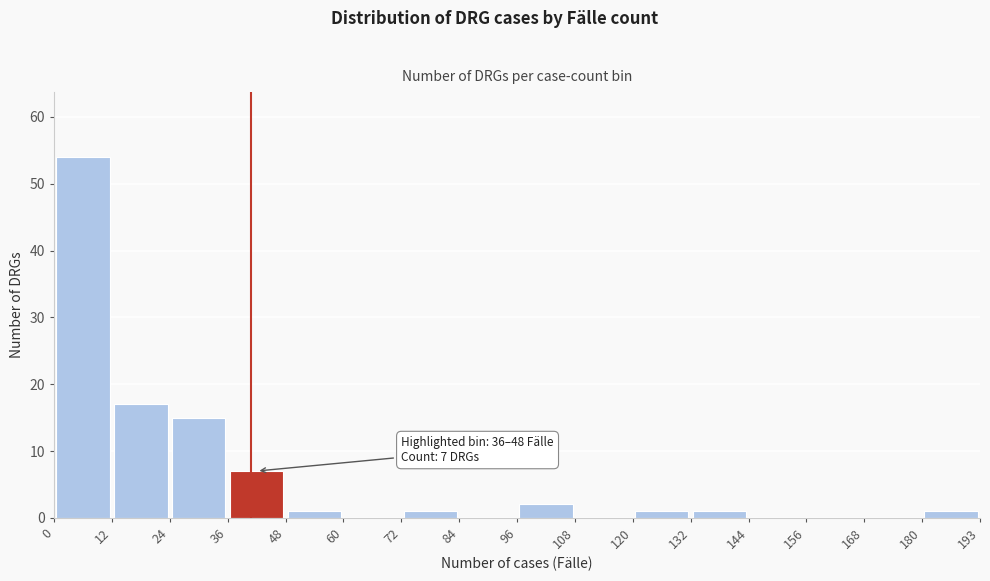

Which range on the x-axis has the tallest bar?

0 to 12